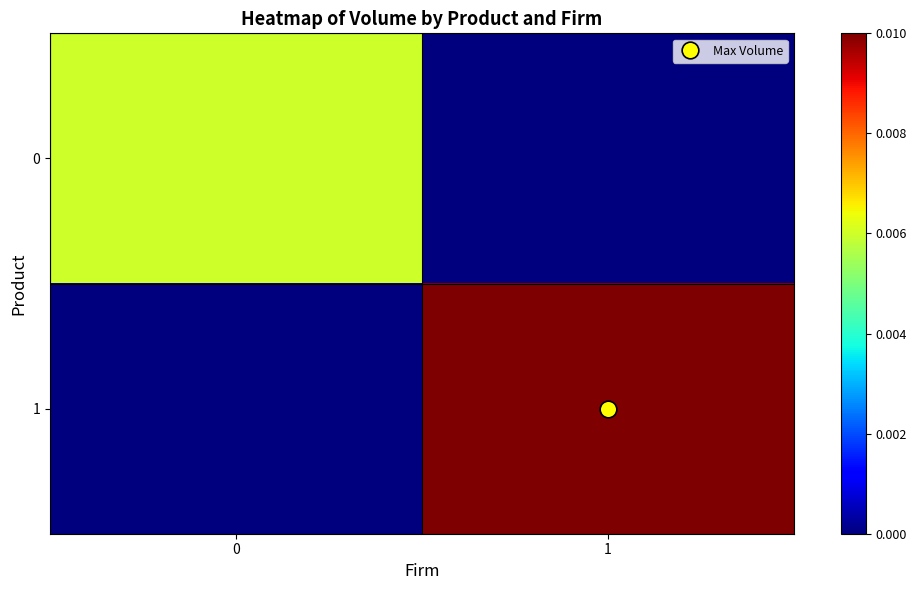

Rank the series at 0 from highest to lowest value.

0, 1